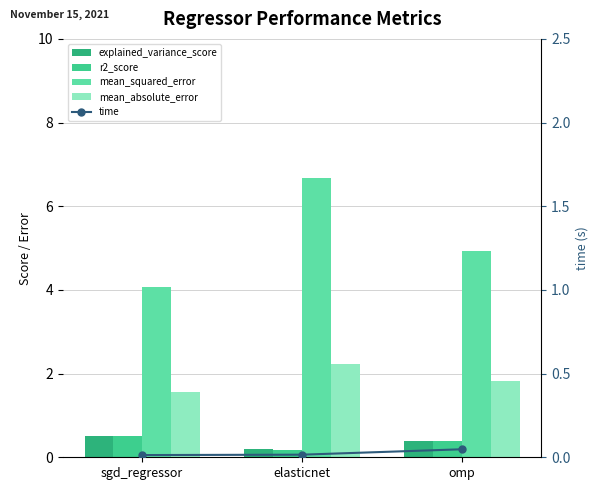

Reading left to right, list all the values displayed in this chart.

explained_variance_score: 0.5	0.2	0.4
r2_score: 0.5	0.2	0.4
mean_squared_error: 4.1	6.7	4.9
mean_absolute_error: 1.6	2.2	1.8
time: 0.0	0.0	0.0